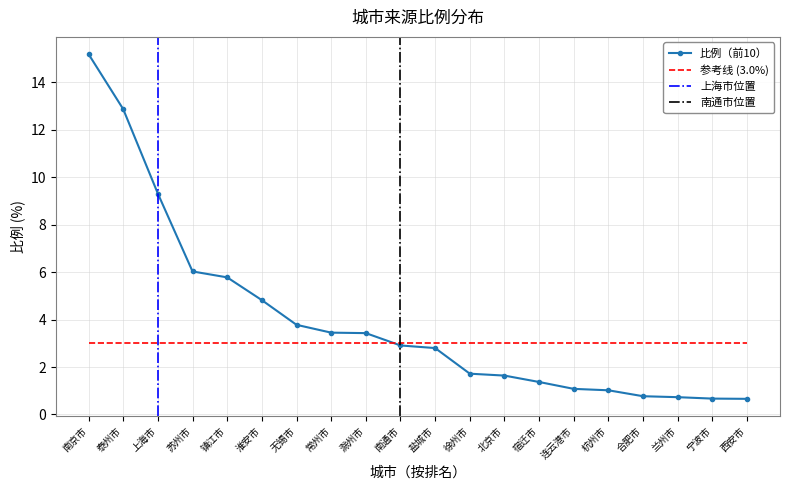

What is the sum of all values?

80.0